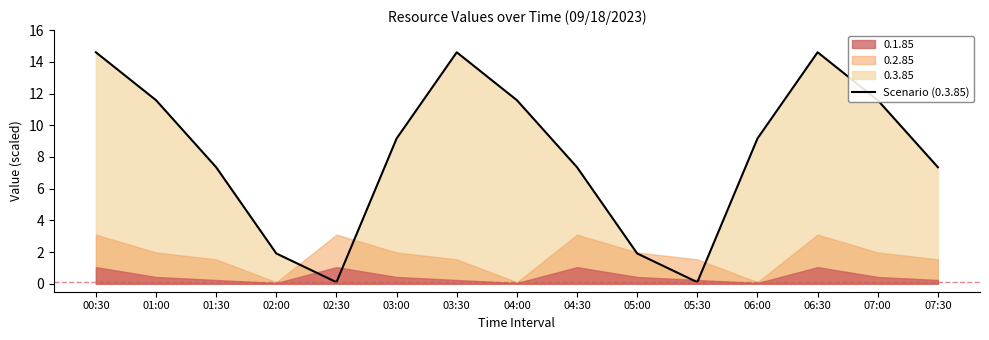

What is the sum of the values at 01:30 and 06:30?

21.9